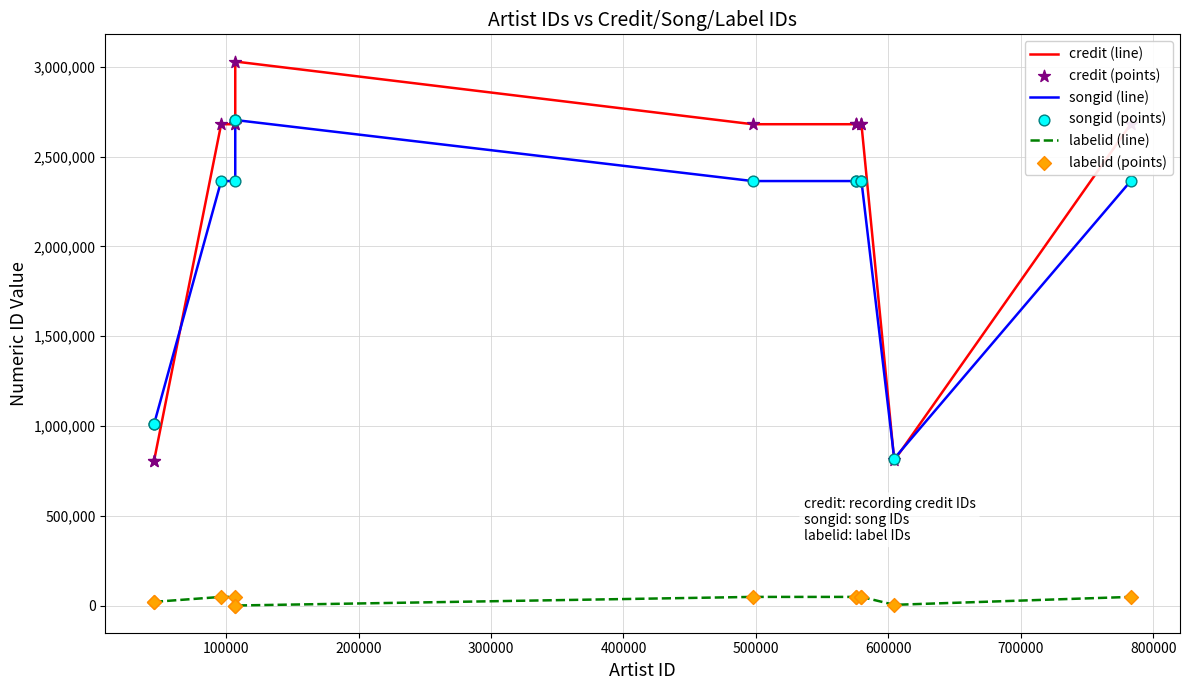

Which series reaches the maximum Y coordinate?

credit (line)